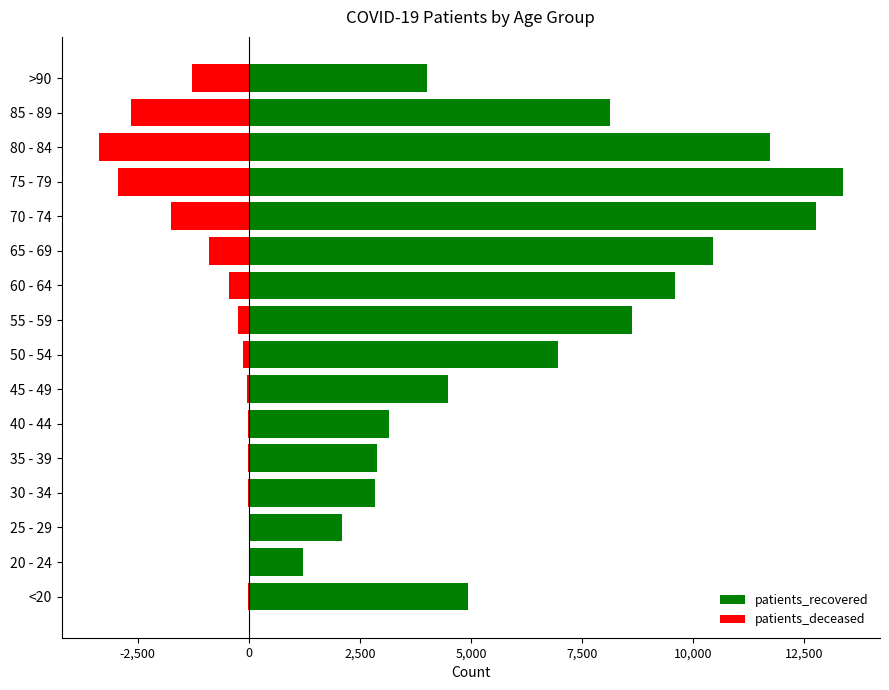

How many values in the patients_deceased series exceed -128?

7